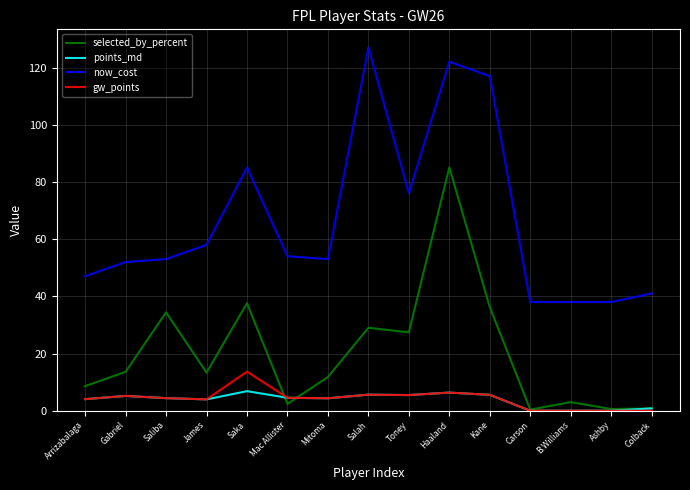

True or false: points_md and now_cost cross at least once.

False